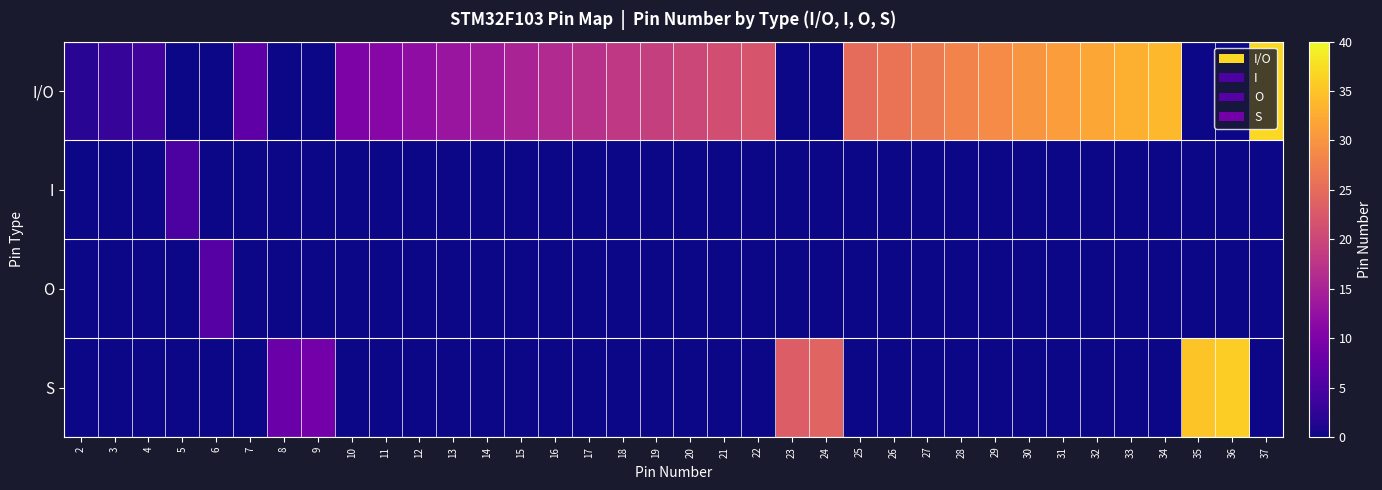

Reading left to right, what are all the values shown in this chart?

I/O: 2=2	3=3	4=4	5=0	6=0	7=7	8=0	9=0	10=10	11=11	12=12	13=13	14=14	15=15	16=16	17=17	18=18	19=19	20=20	21=21	22=22	23=0	24=0	25=25	26=26	27=27	28=28	29=29	30=30	31=31	32=32	33=33	34=34	35=0	36=0	37=37
I: 2=0	3=0	4=0	5=5	6=0	7=0	8=0	9=0	10=0	11=0	12=0	13=0	14=0	15=0	16=0	17=0	18=0	19=0	20=0	21=0	22=0	23=0	24=0	25=0	26=0	27=0	28=0	29=0	30=0	31=0	32=0	33=0	34=0	35=0	36=0	37=0
O: 2=0	3=0	4=0	5=0	6=6	7=0	8=0	9=0	10=0	11=0	12=0	13=0	14=0	15=0	16=0	17=0	18=0	19=0	20=0	21=0	22=0	23=0	24=0	25=0	26=0	27=0	28=0	29=0	30=0	31=0	32=0	33=0	34=0	35=0	36=0	37=0
S: 2=0	3=0	4=0	5=0	6=0	7=0	8=8	9=9	10=0	11=0	12=0	13=0	14=0	15=0	16=0	17=0	18=0	19=0	20=0	21=0	22=0	23=23	24=24	25=0	26=0	27=0	28=0	29=0	30=0	31=0	32=0	33=0	34=0	35=35	36=36	37=0